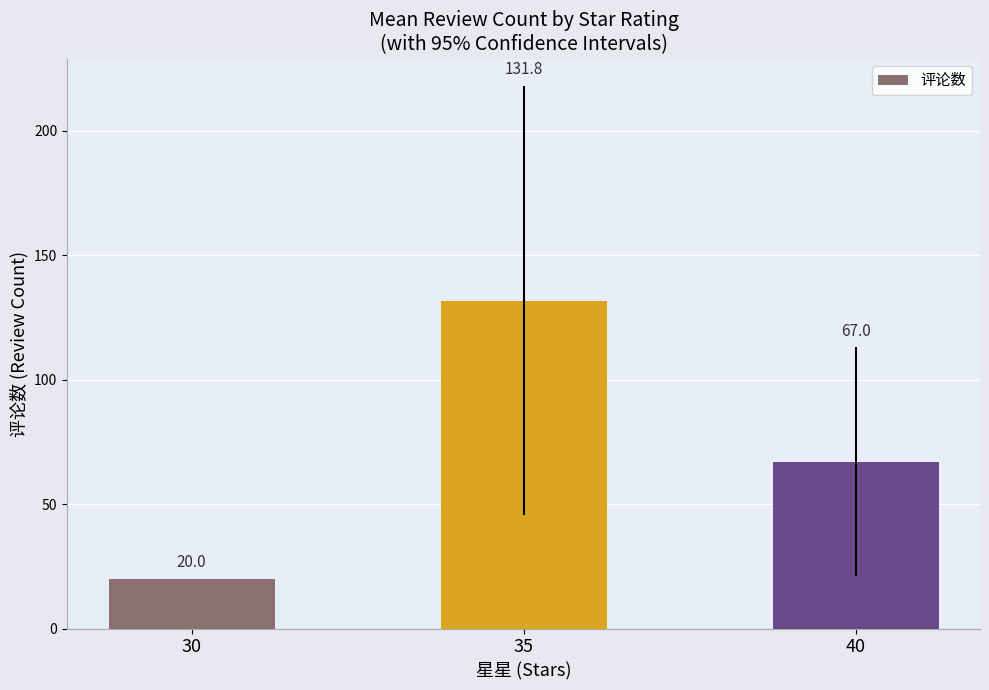

Reading left to right, extract all data points from this chart.

30=20.0	35=131.8	40=67.0